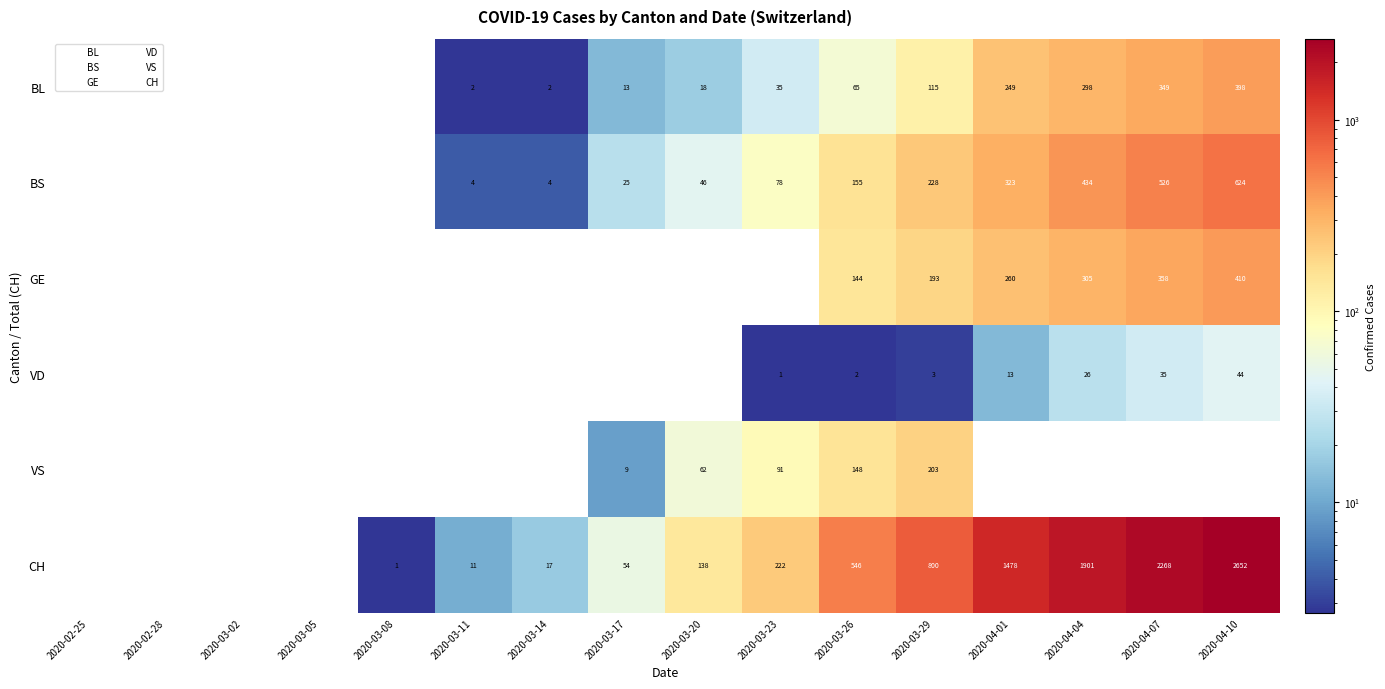

Which has a higher value, 2020-03-17 or 2020-04-01?

2020-04-01